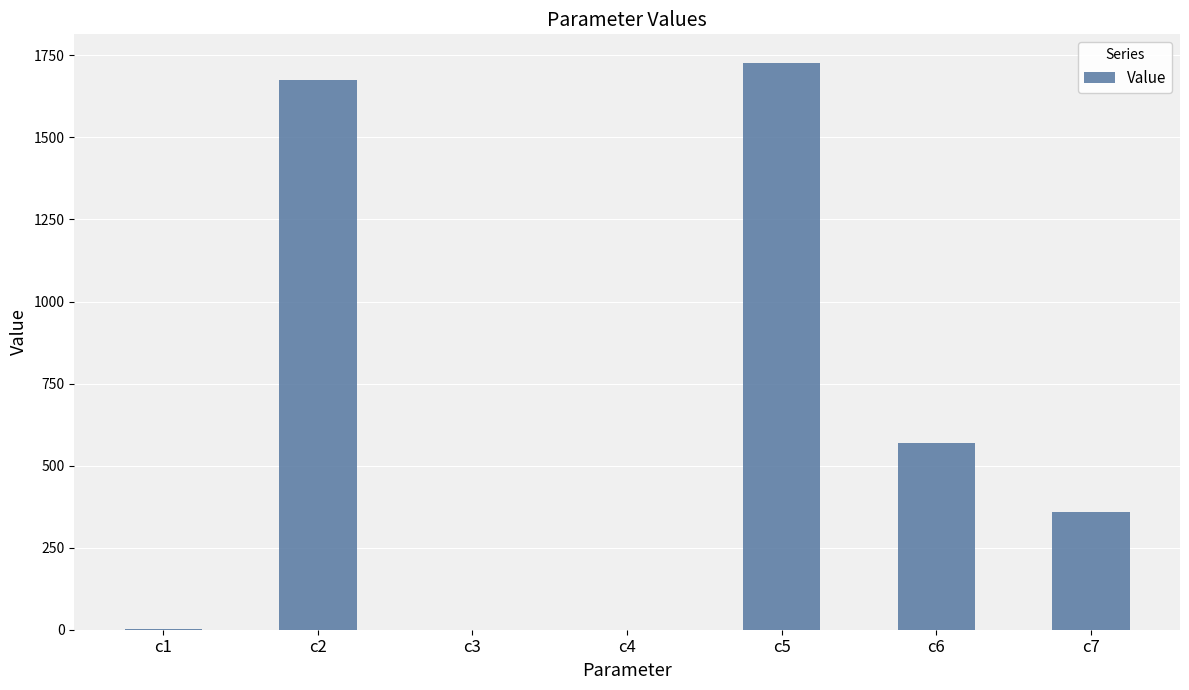

At which category does the chart reach its peak across all series?

c5